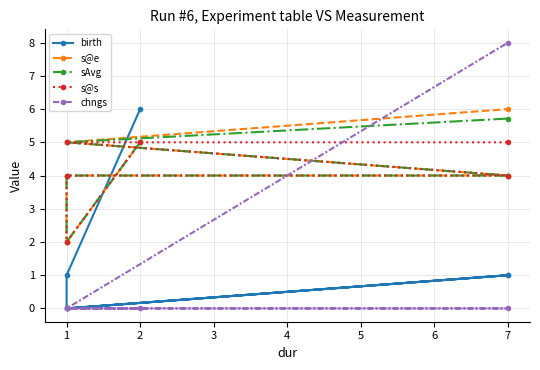

What is the difference between the highest and lowest values at 7?

4.0